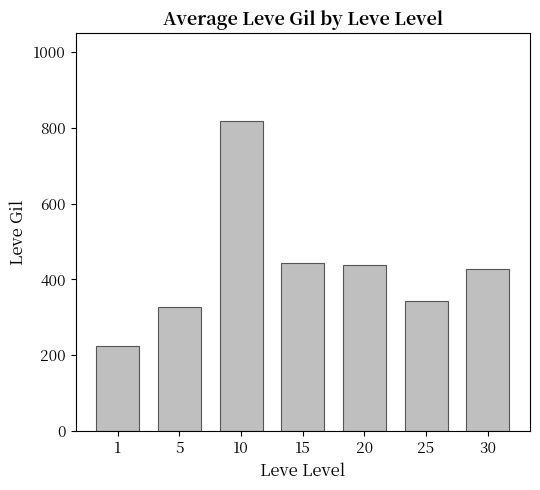

Between 20 and 1, which is larger?

20